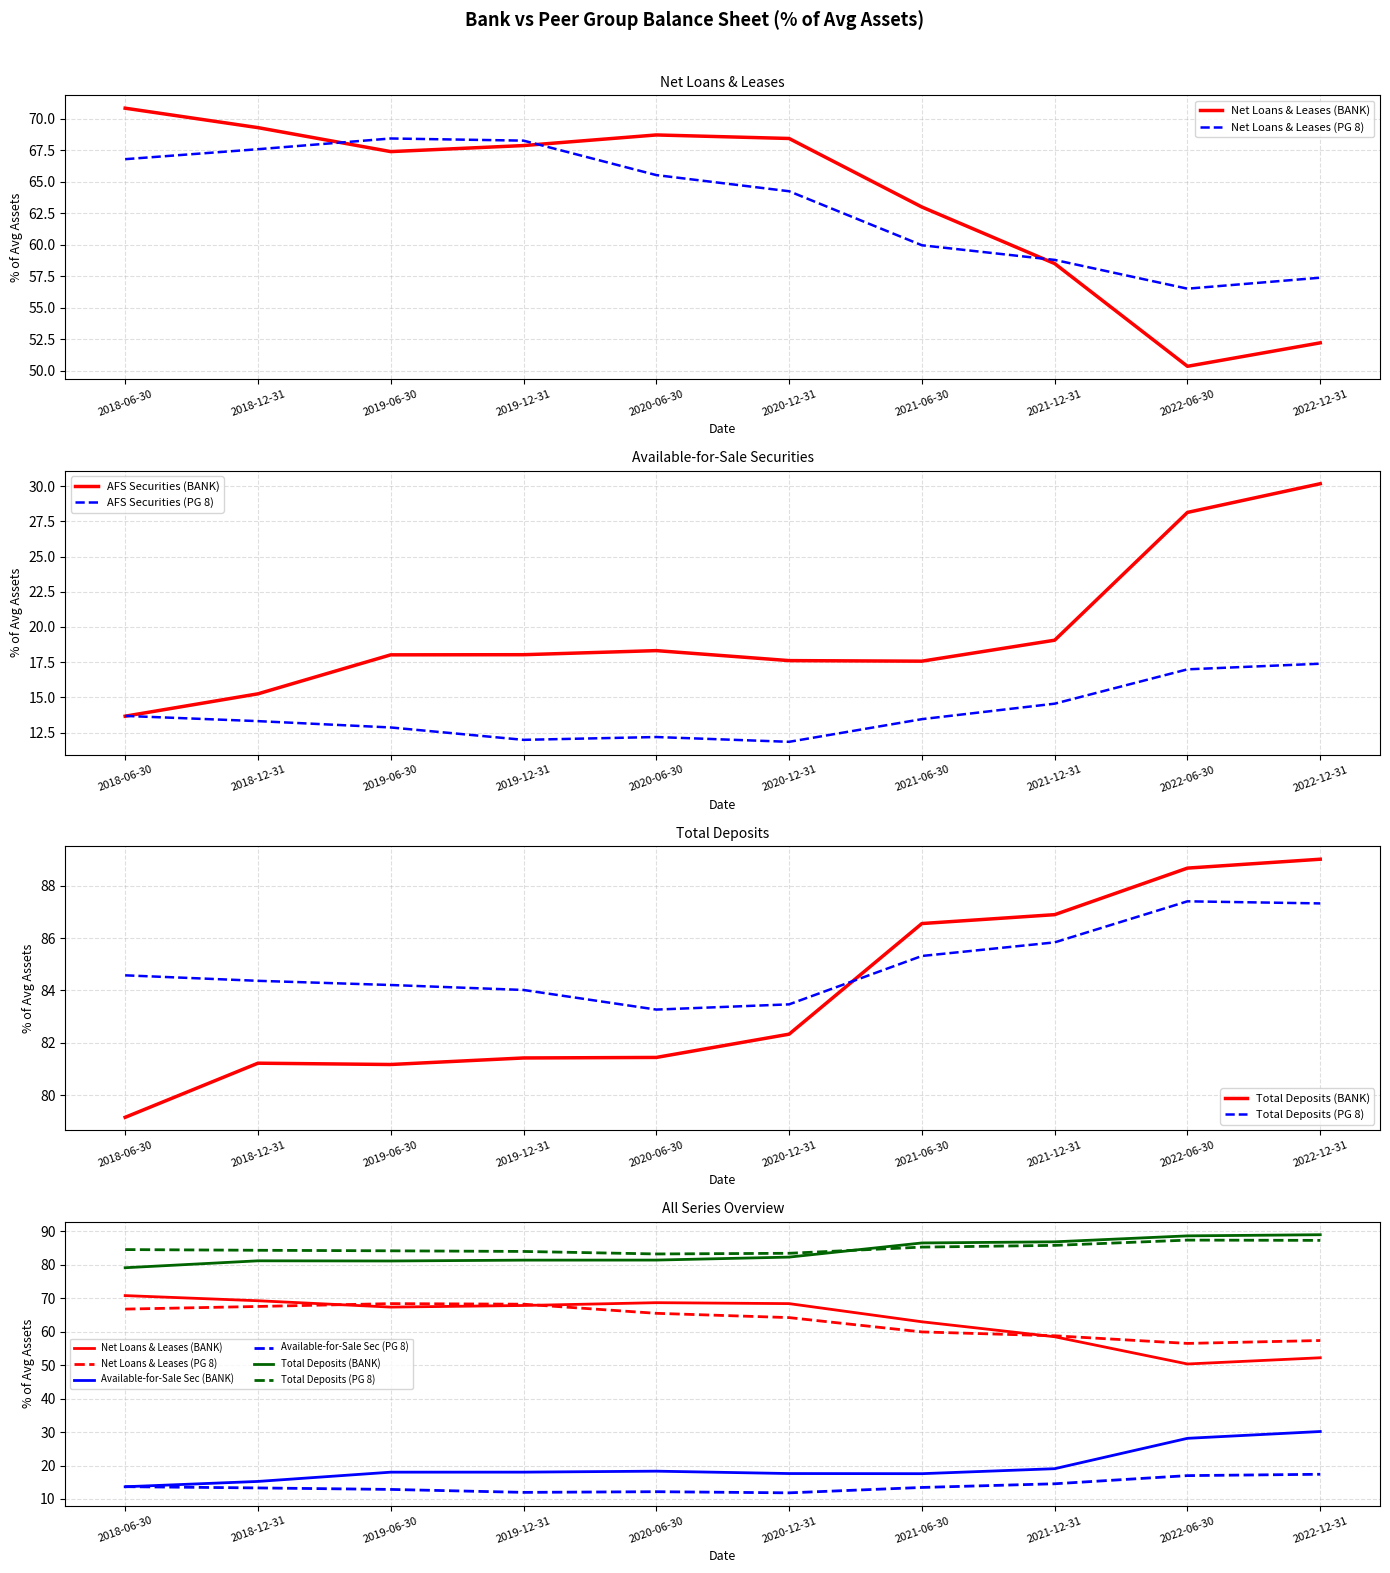

How many interior local valleys does the Net Loans & Leases (BANK) series have?

2